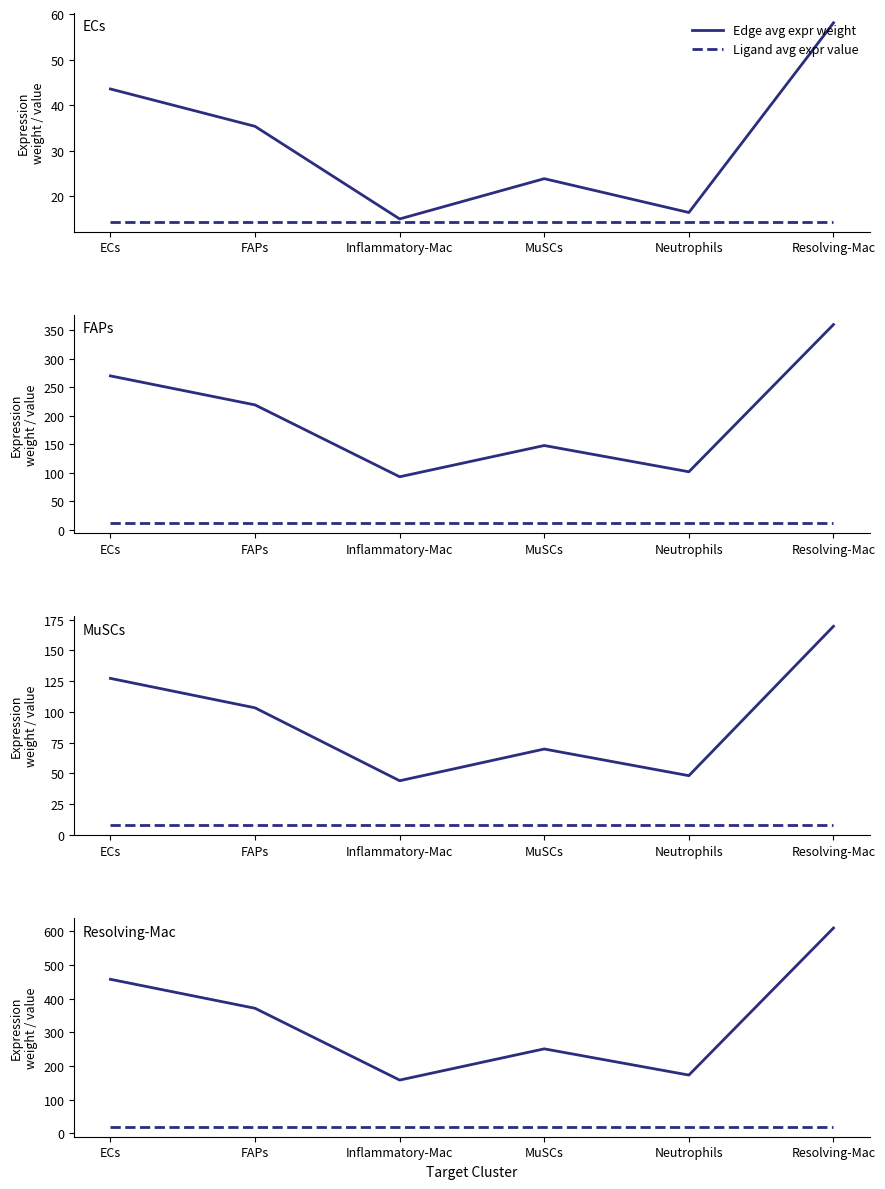

Which has a higher value, Resolving-Mac or ECs?

Resolving-Mac